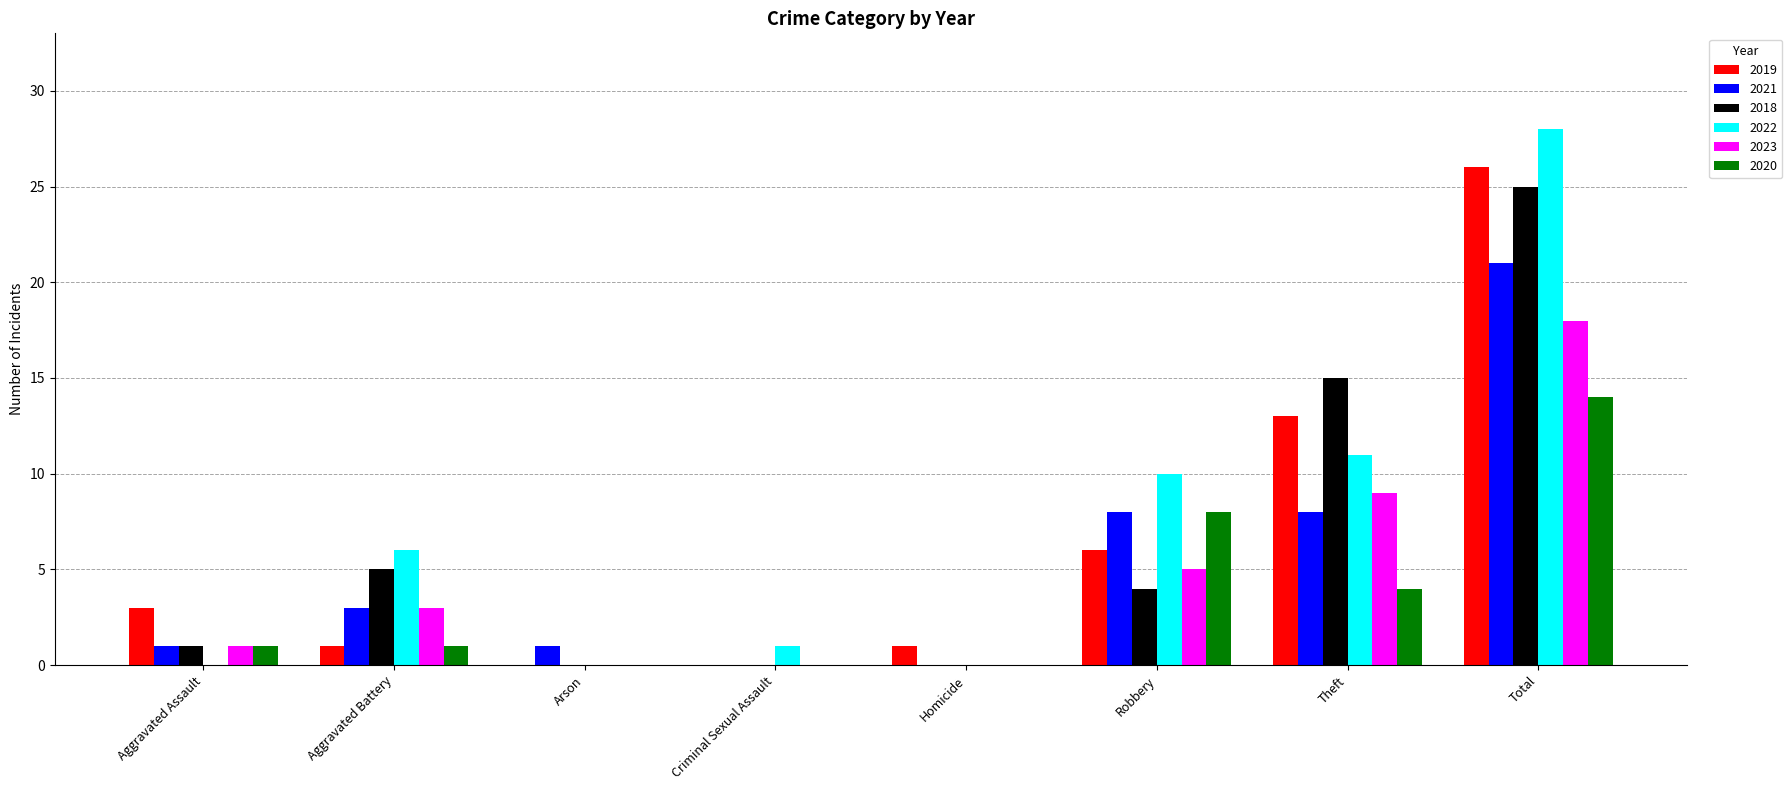

What is the approximate value of 2018 at Total?

25